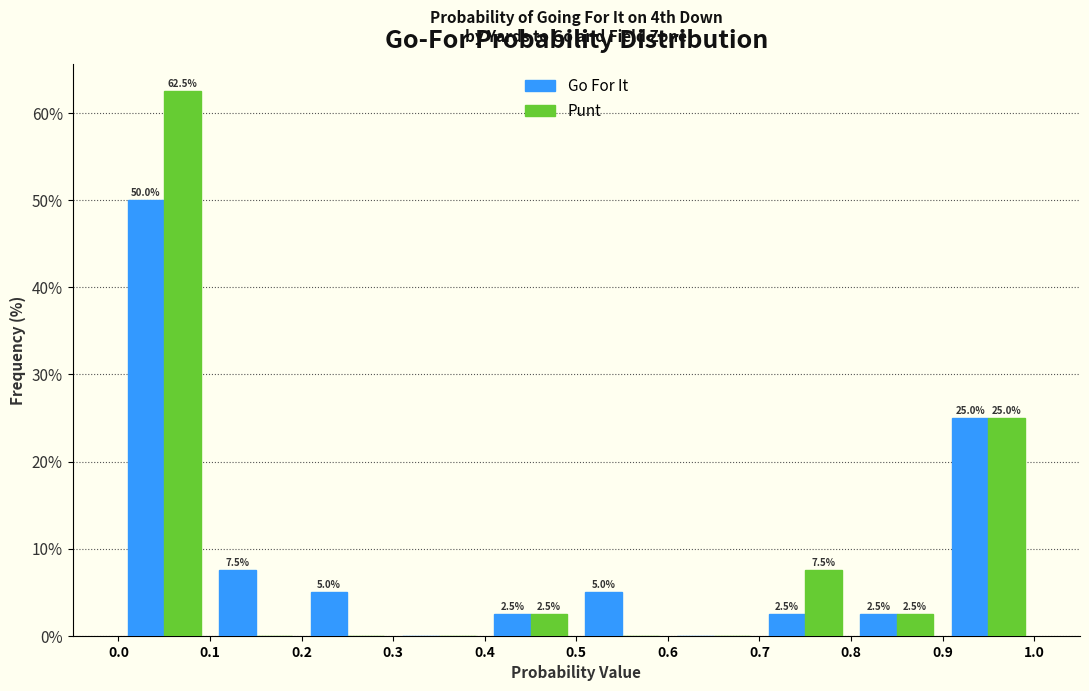

In the Punt series, which range on the x-axis has the tallest bar?

0.0 to 0.1